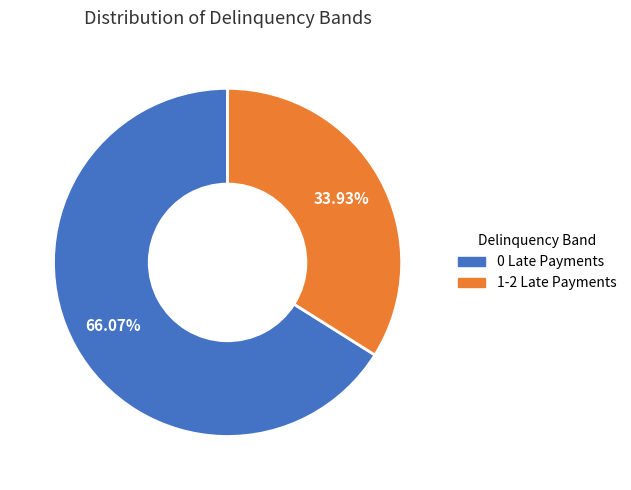

To the nearest percent, what portion does 1-2 Late Payments represent?

34%